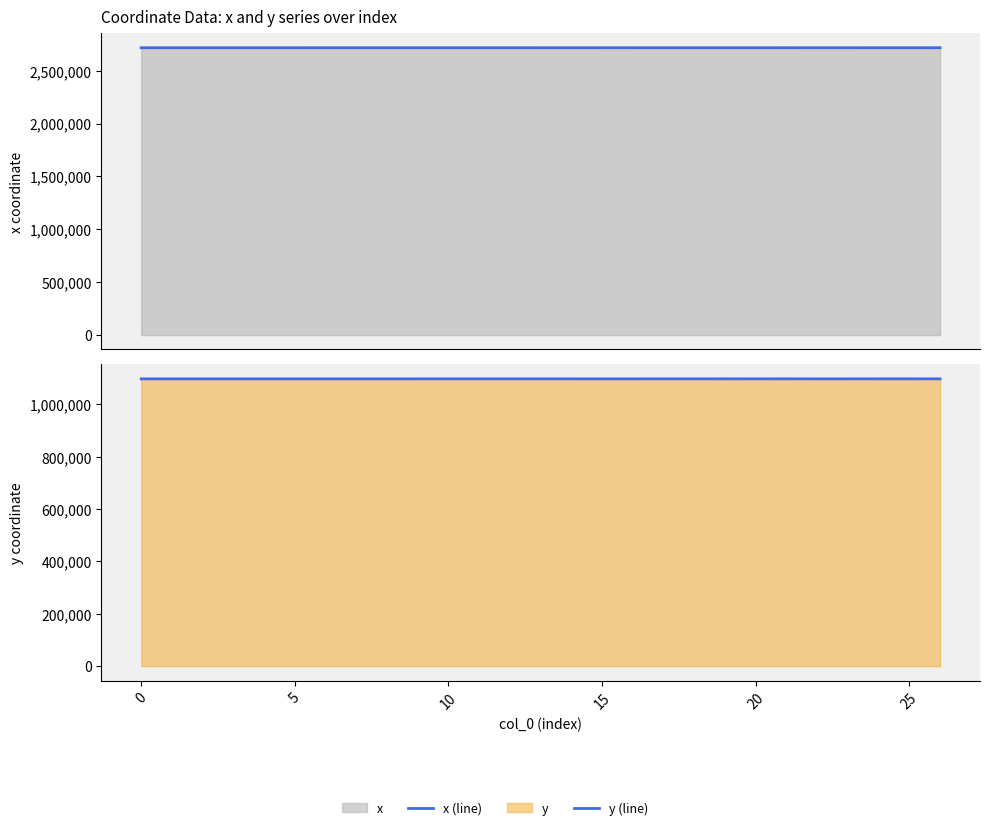

At which category is the sum across all series the highest?

25